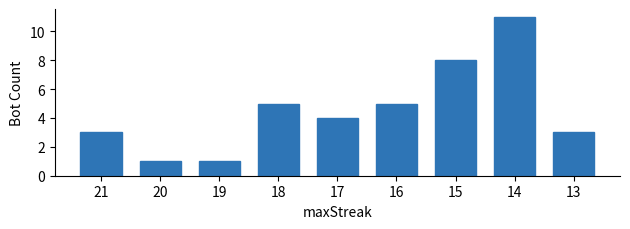

The chart shows a value of 1 at 20. True or false?

True